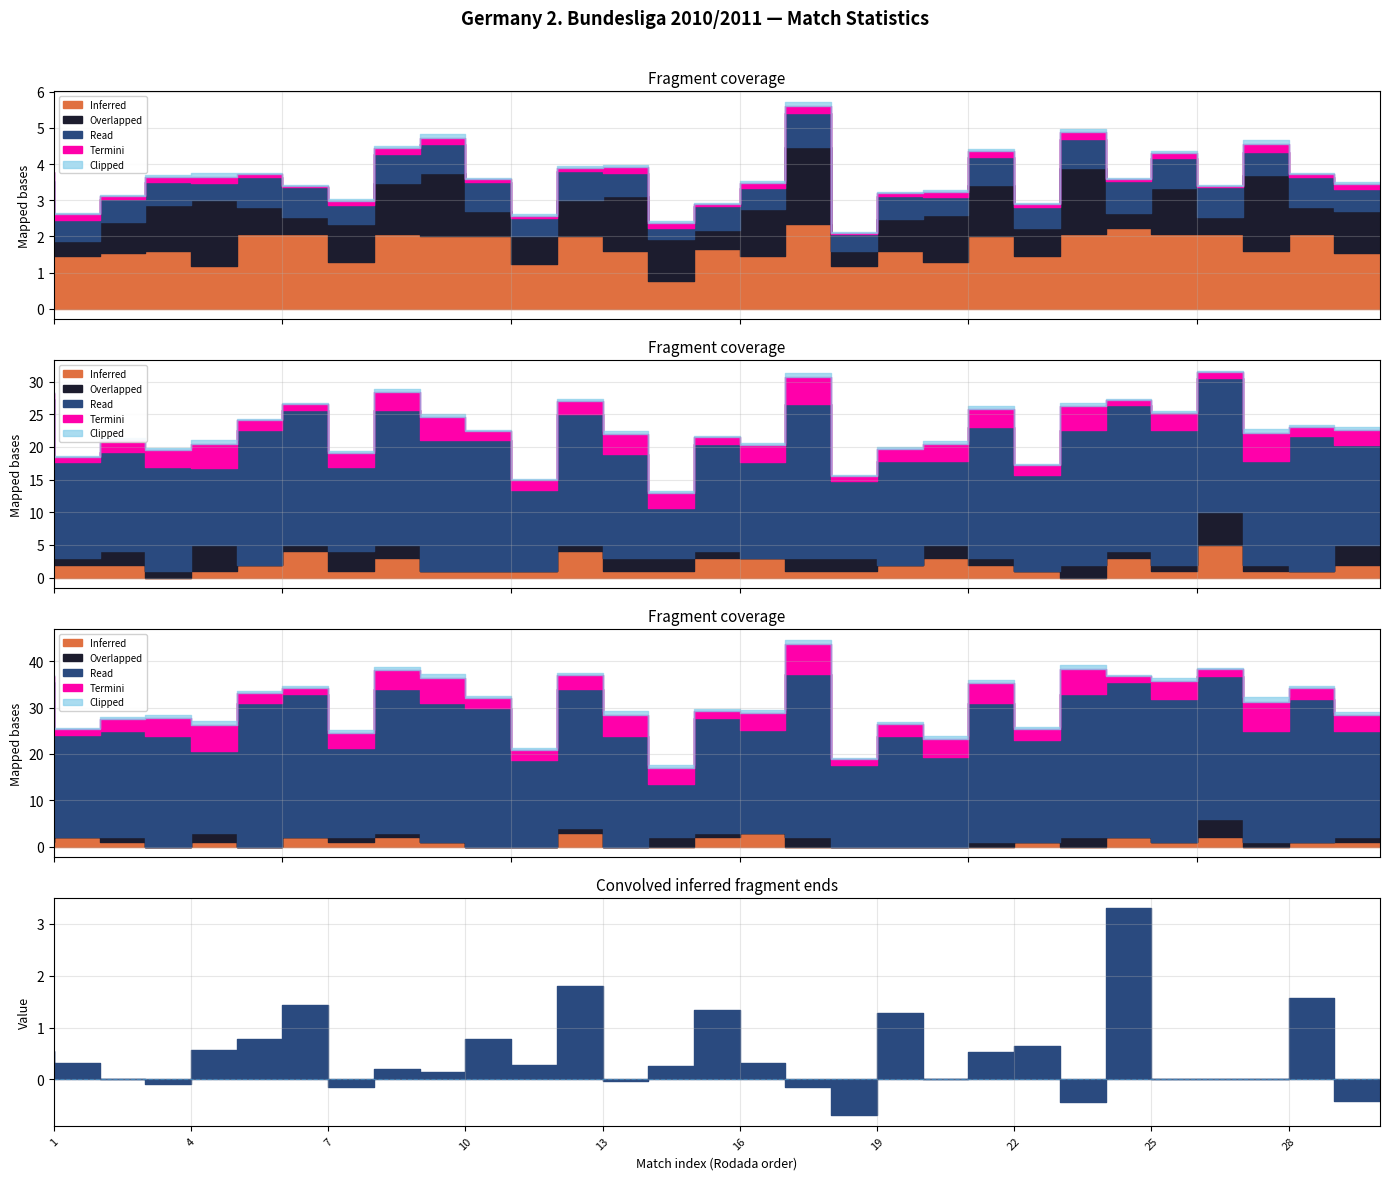

How many data points in Termini are less than 1?

12